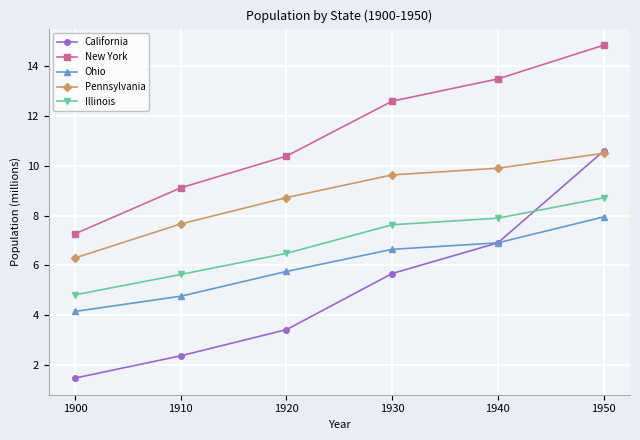

Reading left to right, list all the values displayed in this chart.

California: 1.5	2.4	3.4	5.7	6.9	10.6
New York: 7.3	9.1	10.4	12.6	13.5	14.8
Ohio: 4.2	4.8	5.8	6.6	6.9	7.9
Pennsylvania: 6.3	7.7	8.7	9.6	9.9	10.5
Illinois: 4.8	5.6	6.5	7.6	7.9	8.7